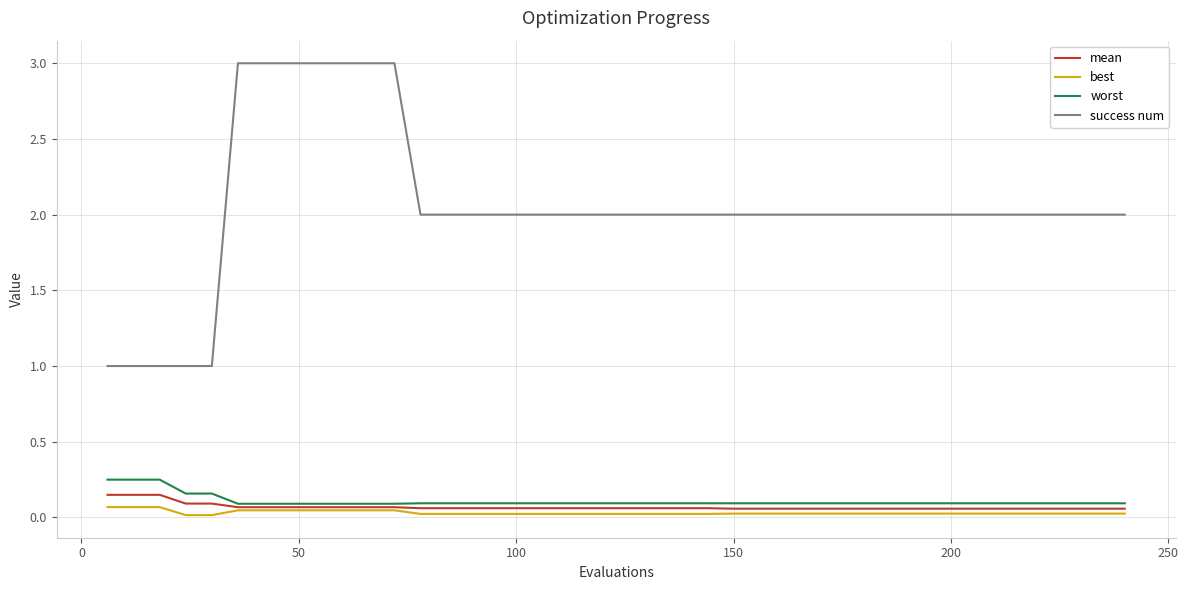

How many distinct data groups are displayed?

4